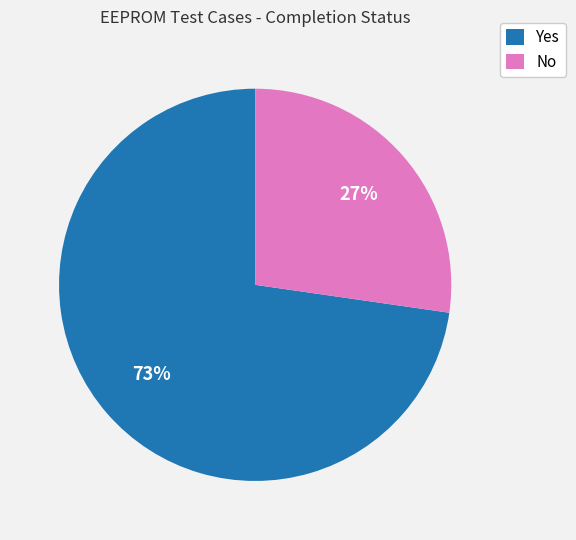

Combined, do Yes and No account for over 50%?

Yes